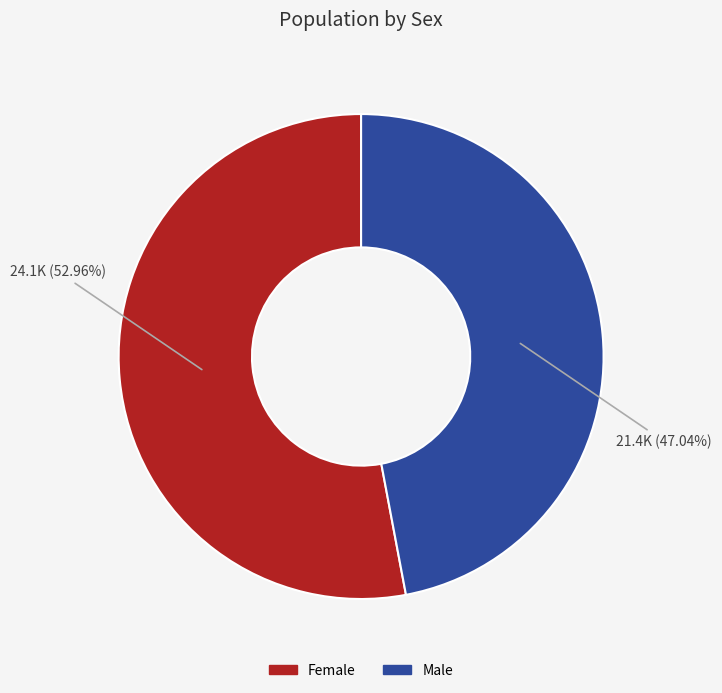

How many segments does this pie chart have?

2